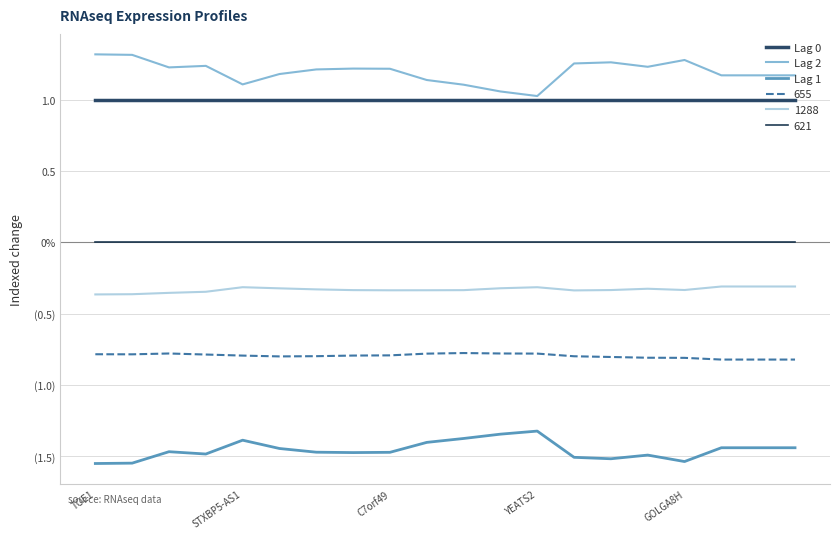

Is this an area chart (filled region under the line)?

No